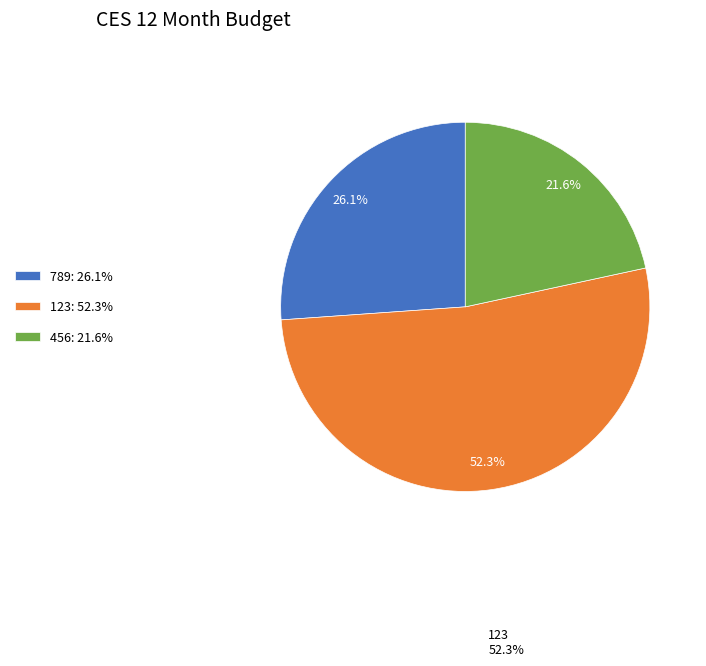

What percentage is NOT represented by 123?

47.7%